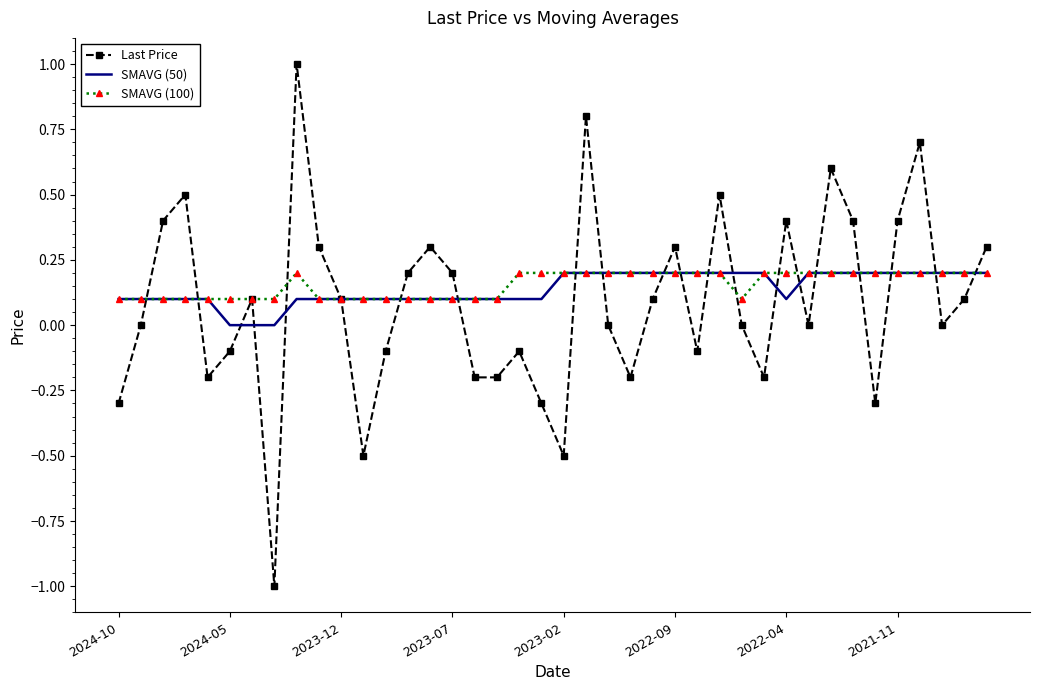

Which series has the widest spread of values?

Last Price